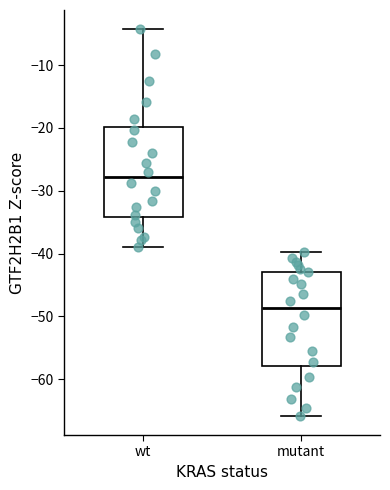

Reading left to right, transcribe this box plot: for each box, give where its median line is, the range the box spans, and where its two whiskers end, as read against the y-axis. The values are not printed on the chart, so give them approximately, as read against the axis.

wt: median -28, box -34 to -20, whiskers -39 to -4
mutant: median -49, box -58 to -43, whiskers -66 to -40